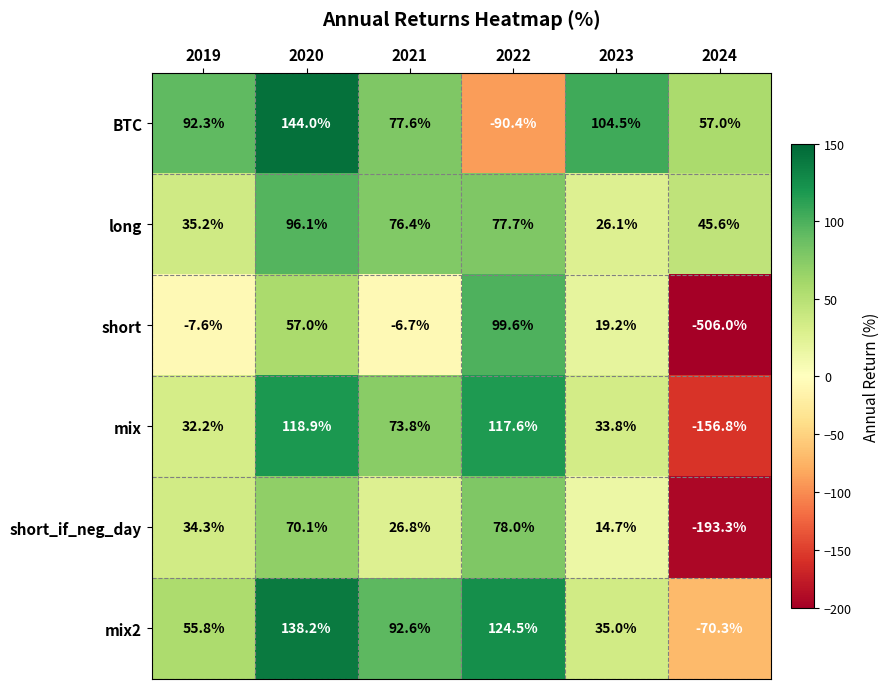

At which category is the sum across all series the highest?

2020